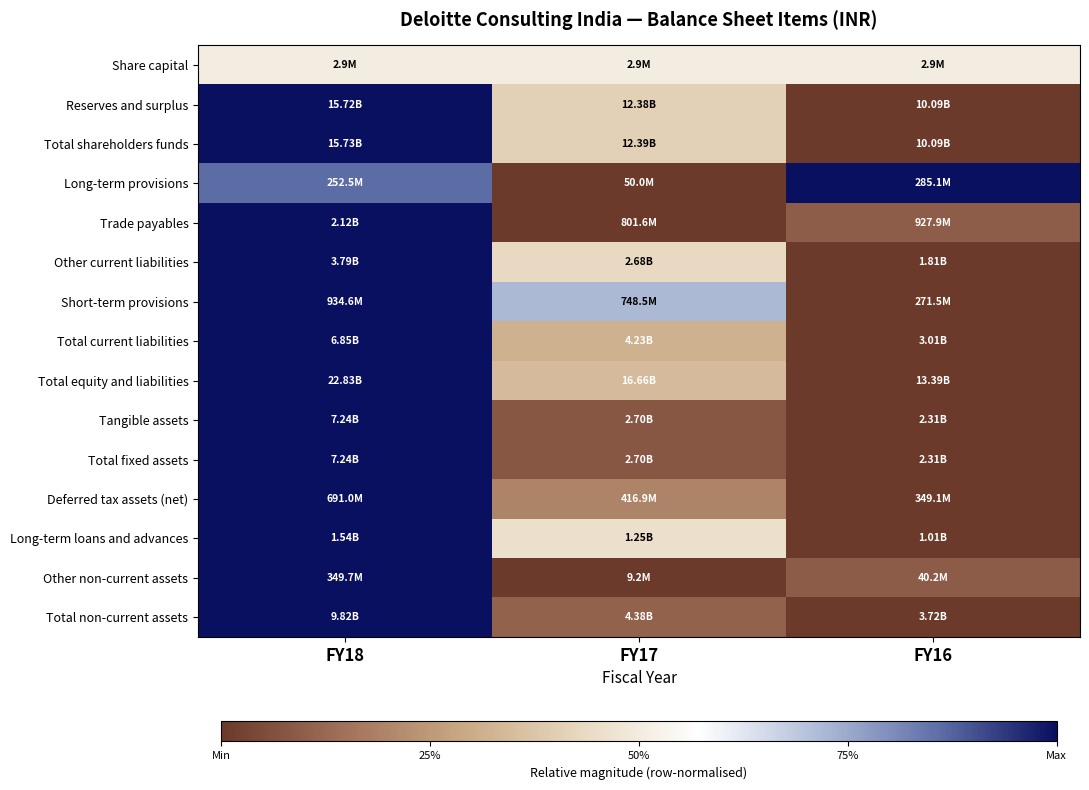

What is the total value across all series at FY17?

4.1